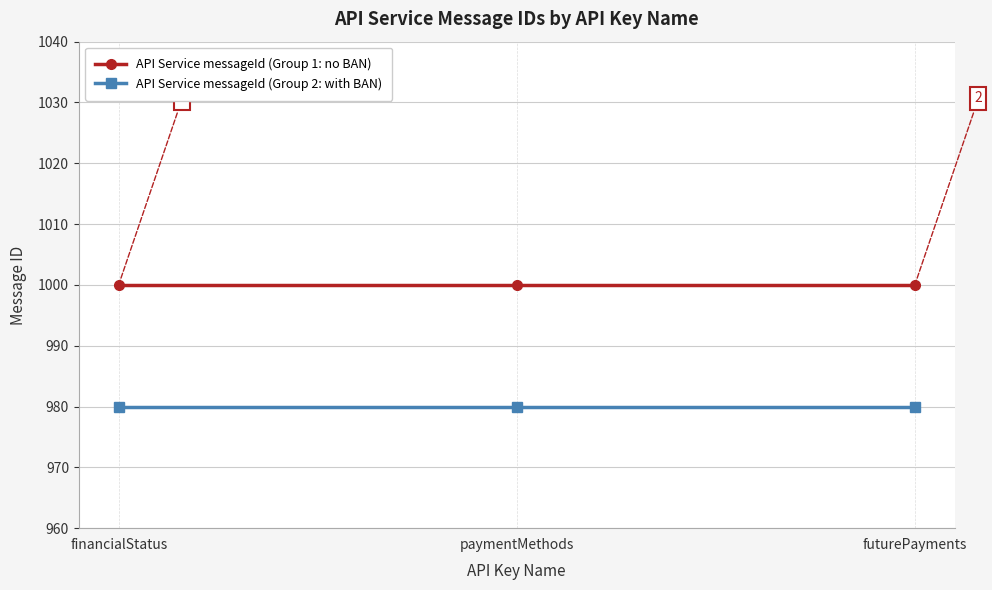

What is the label of the 1st point from the right?

futurePayments